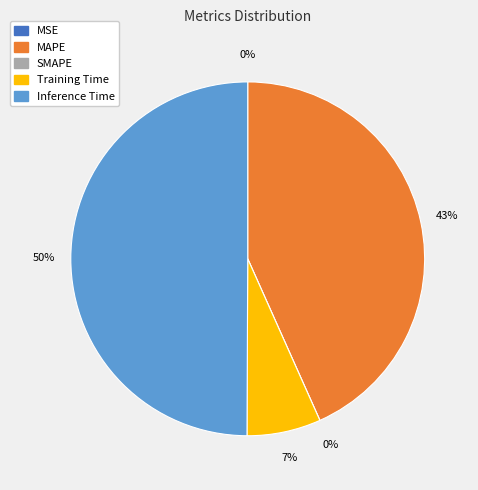

Which has a higher value, MSE or SMAPE?

MSE